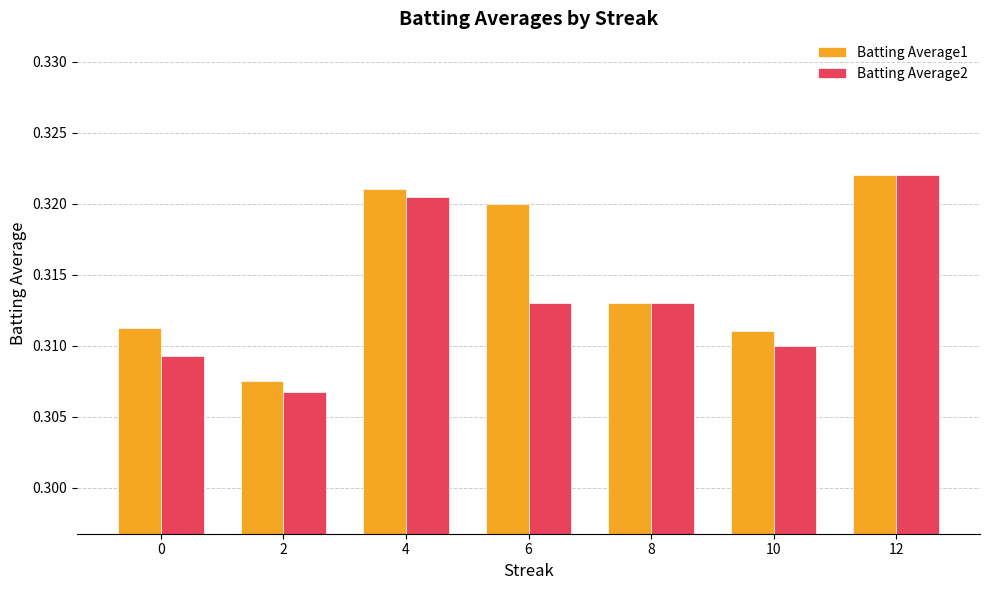

Which series has the largest total across all categories?

Batting Average1